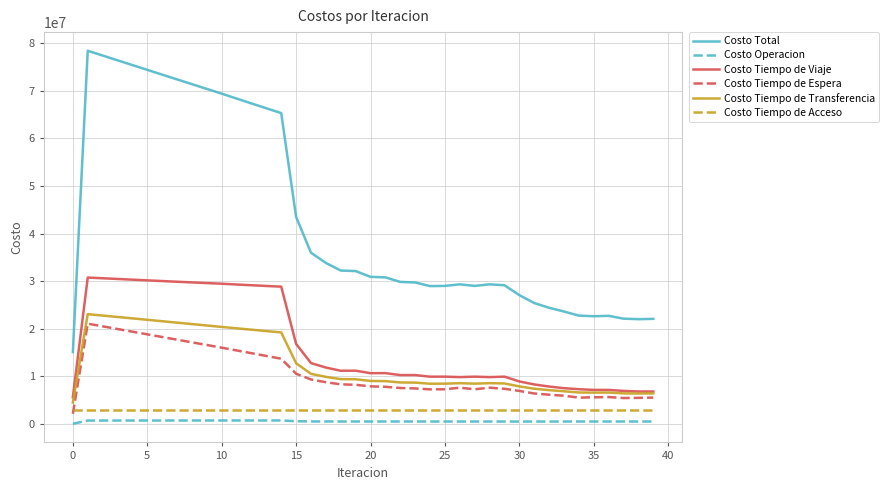

List the series in order of their peak value, lowest first.

Costo Operacion, Costo Tiempo de Acceso, Costo Tiempo de Espera, Costo Tiempo de Transferencia, Costo Tiempo de Viaje, Costo Total